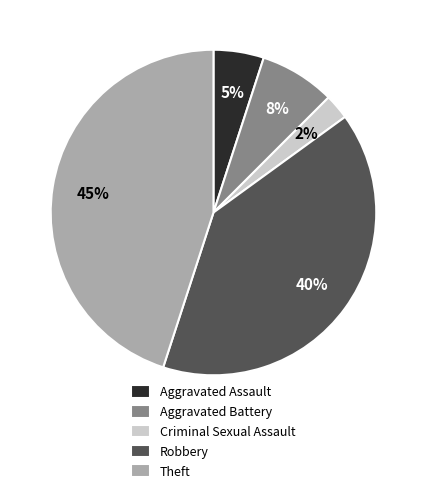

Count the number of slices in the pie.

5